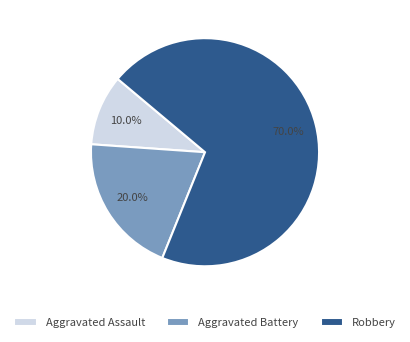

Which slice represents more than half of the pie?

Robbery